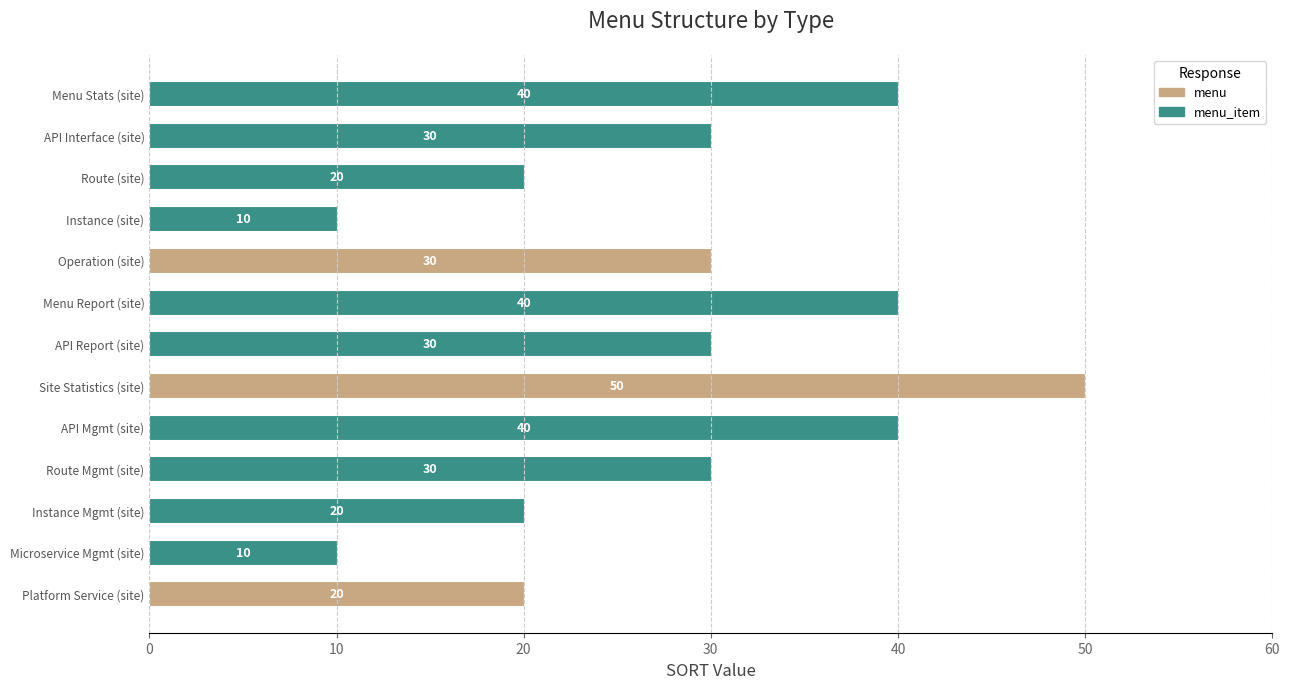

What is the sum of all menu values?

100